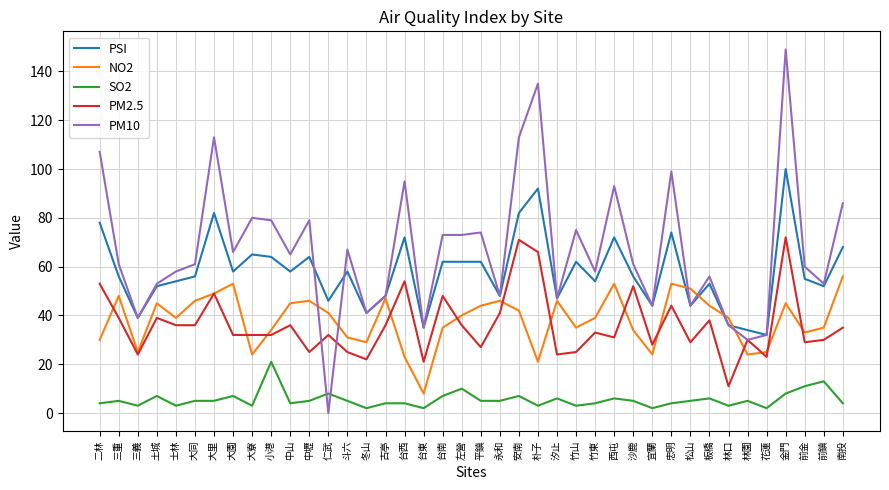

Where do PM10 and NO2 first cross each other?

中壢 and 仁武